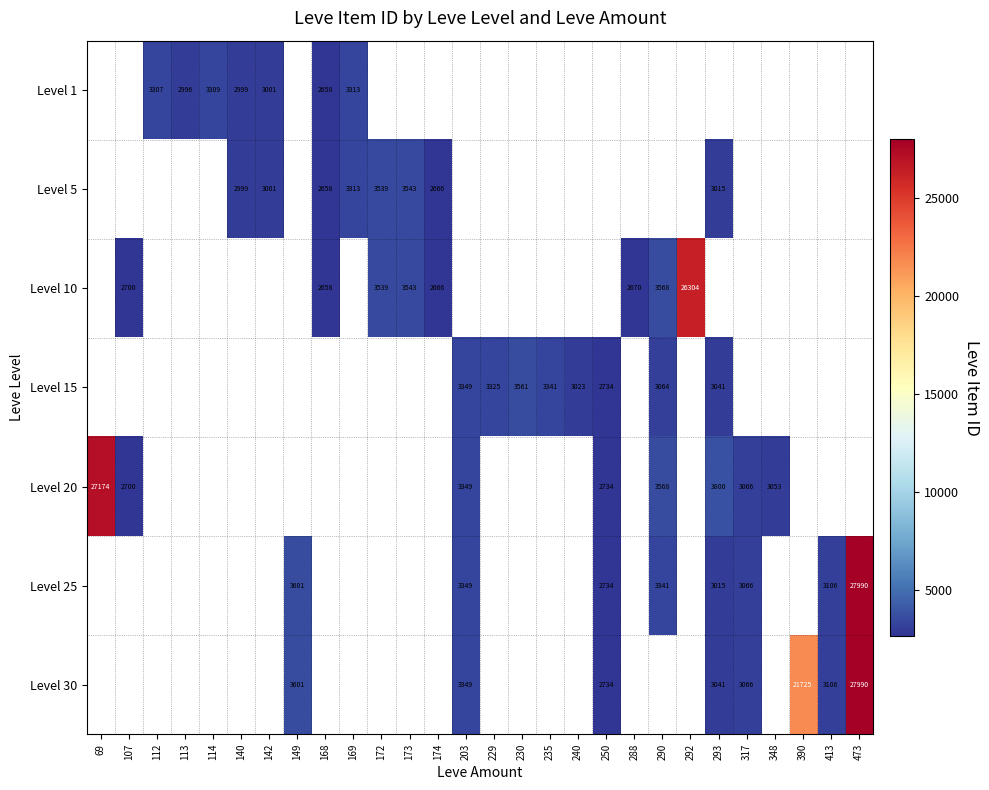

The value of Level 10 at 107 is 2700. True or false?

True